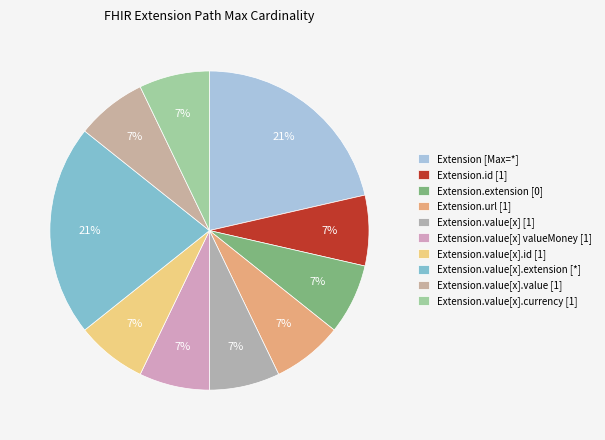

How many segments does this pie chart have?

10